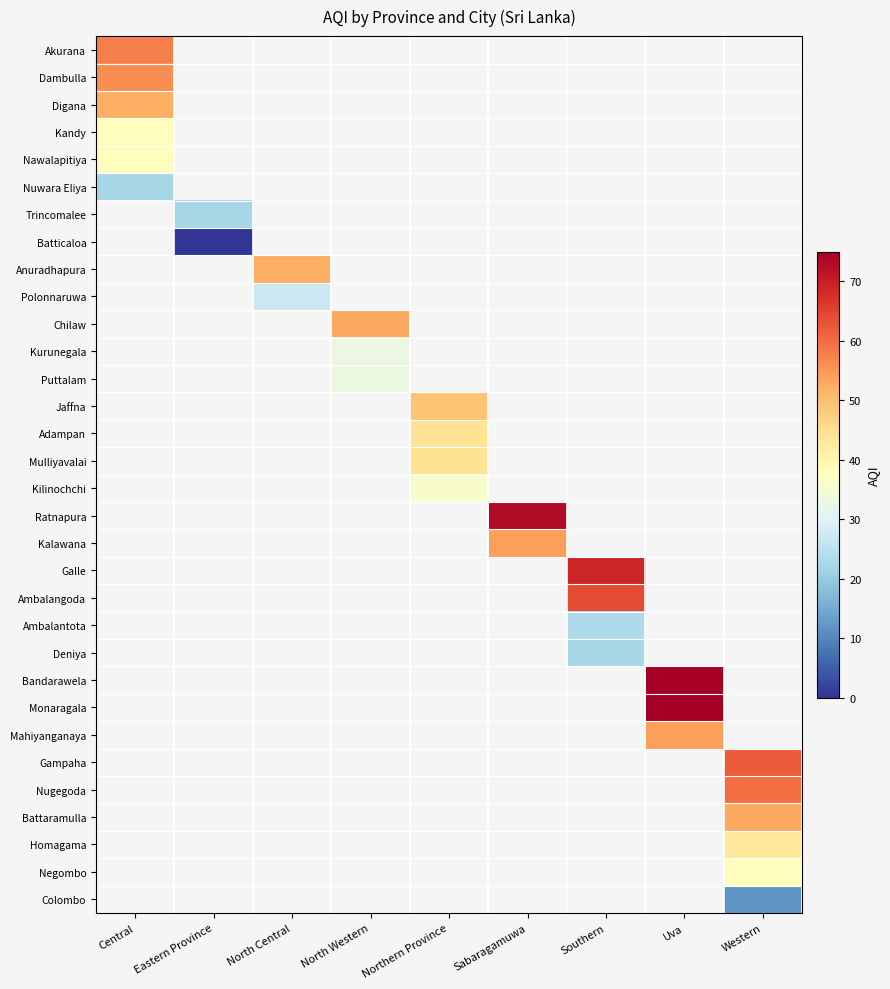

Which label corresponds to the smallest value in the chart?

Eastern Province